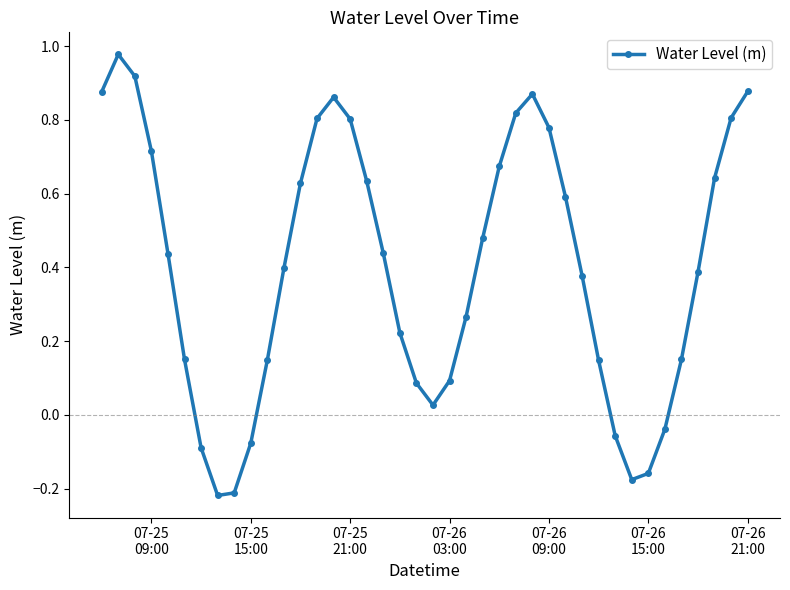

How many lines are shown in the chart?

1